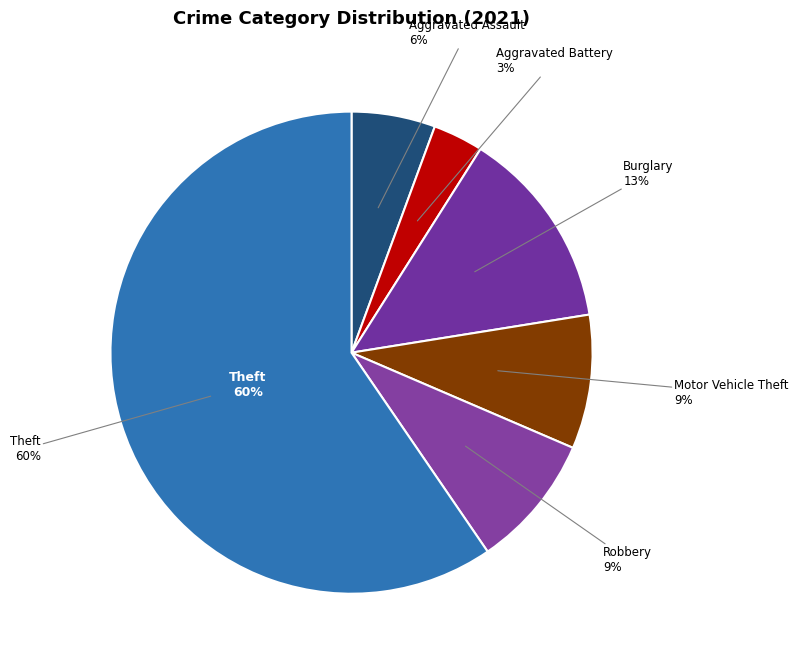

True or false: Burglary accounts for 13% of the total.

True